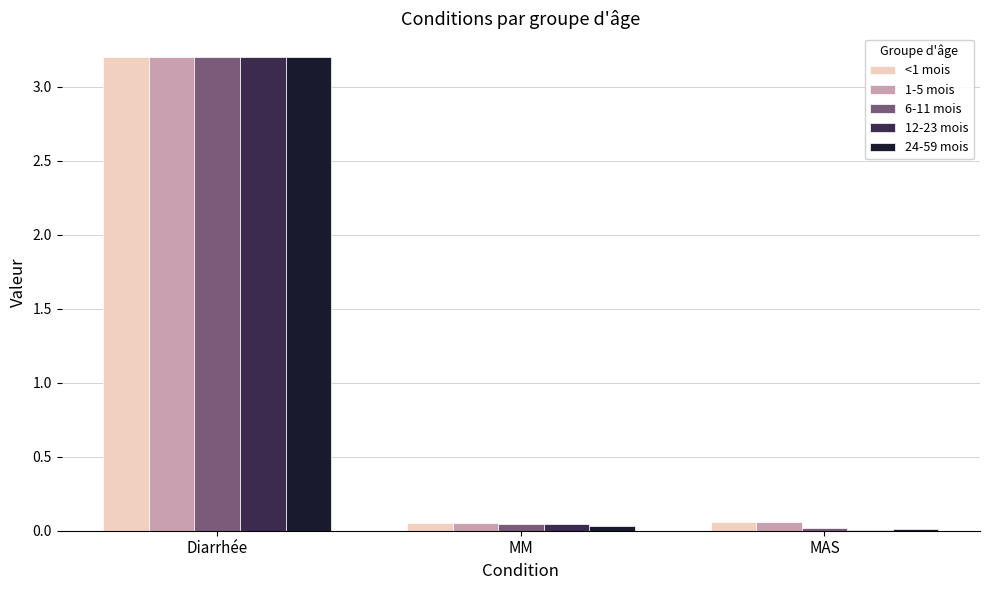

Is it true that 1-5 mois equals 3.2 at Diarrhée?

True